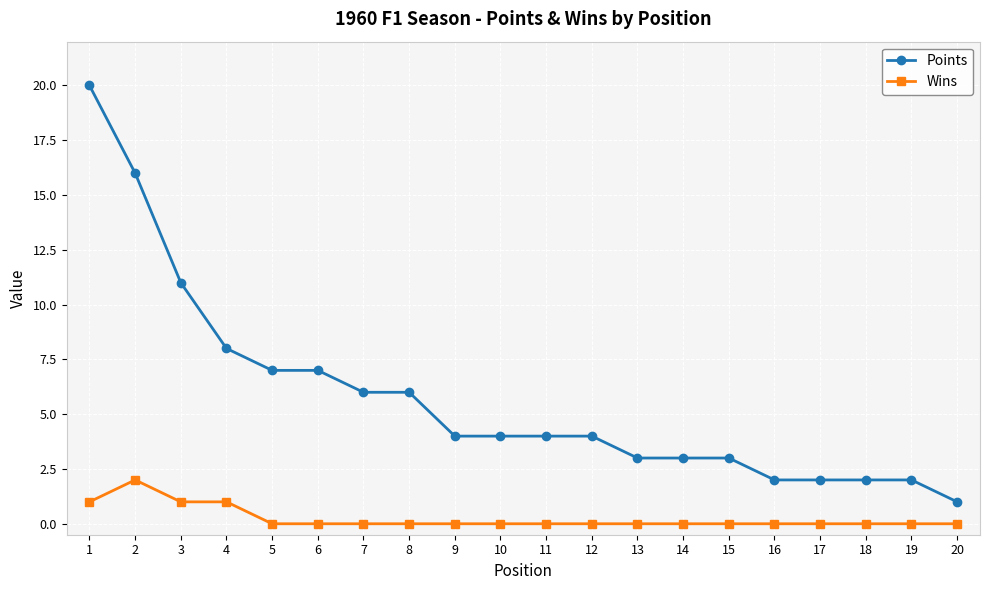

Reading left to right, list all the values displayed in this chart.

Points: 1=20	2=16	3=11	4=8	5=7	6=7	7=6	8=6	9=4	10=4	11=4	12=4	13=3	14=3	15=3	16=2	17=2	18=2	19=2	20=1
Wins: 1=1	2=2	3=1	4=1	5=0	6=0	7=0	8=0	9=0	10=0	11=0	12=0	13=0	14=0	15=0	16=0	17=0	18=0	19=0	20=0